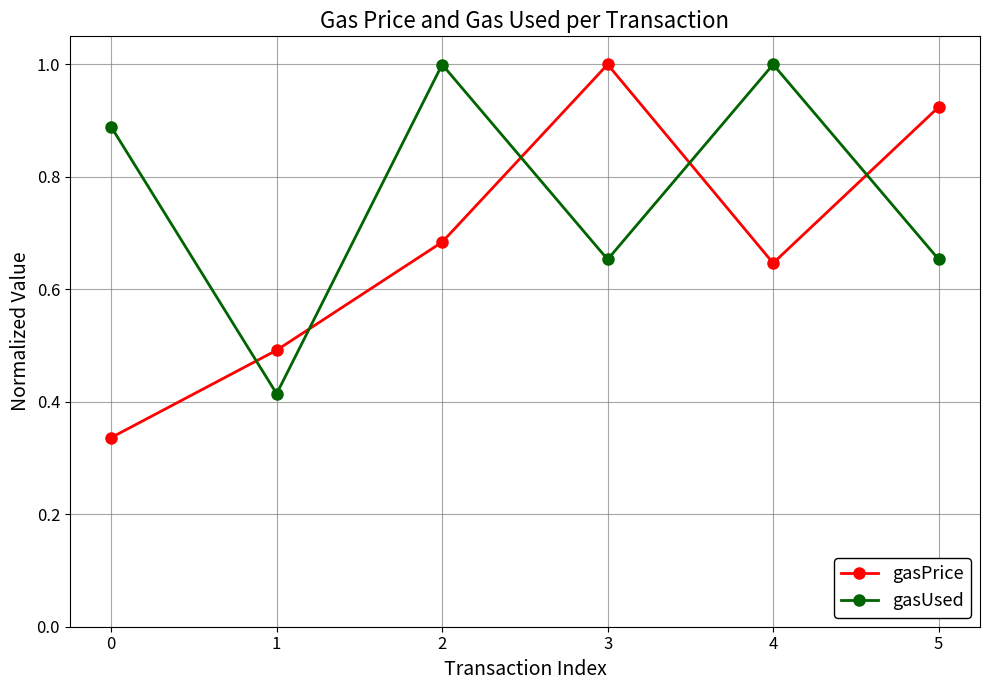

Is the value of gasPrice at 1 greater than the value of gasUsed at 3?

No